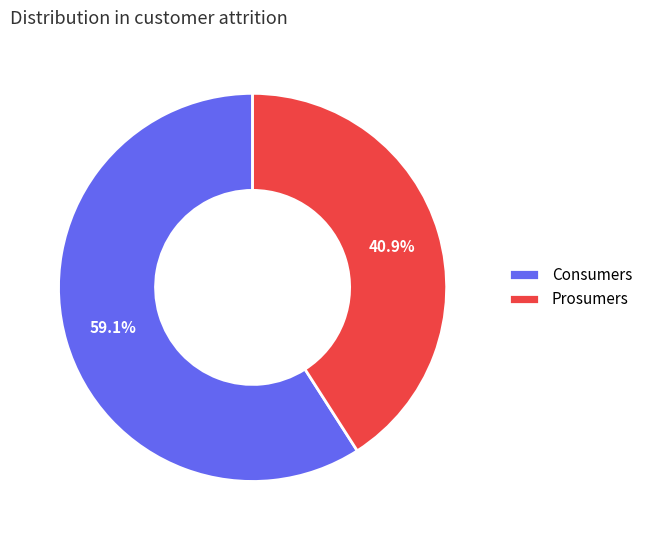

Rank the categories by value from lowest to highest.

Prosumers, Consumers